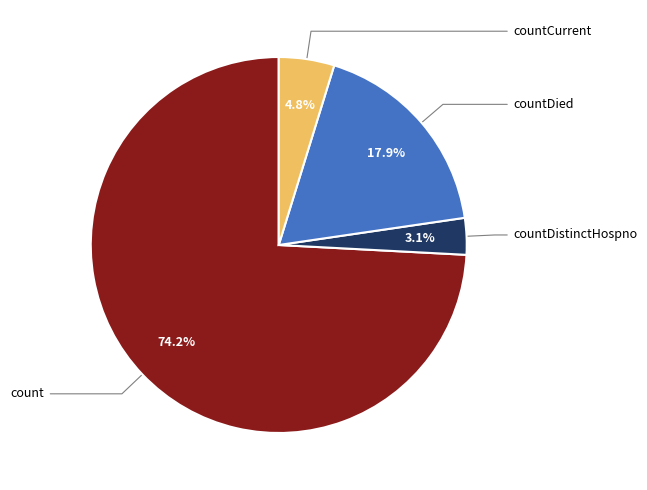

Does any single category account for the majority?

Yes